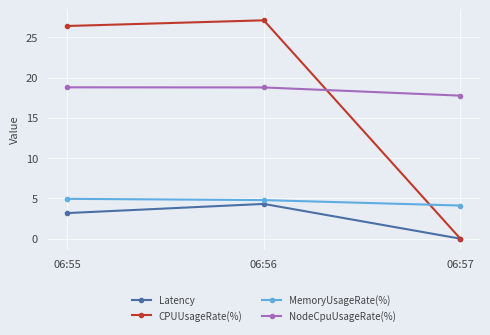

List the labels in order of CPUUsageRate(%) value, smallest first.

06:57, 06:55, 06:56